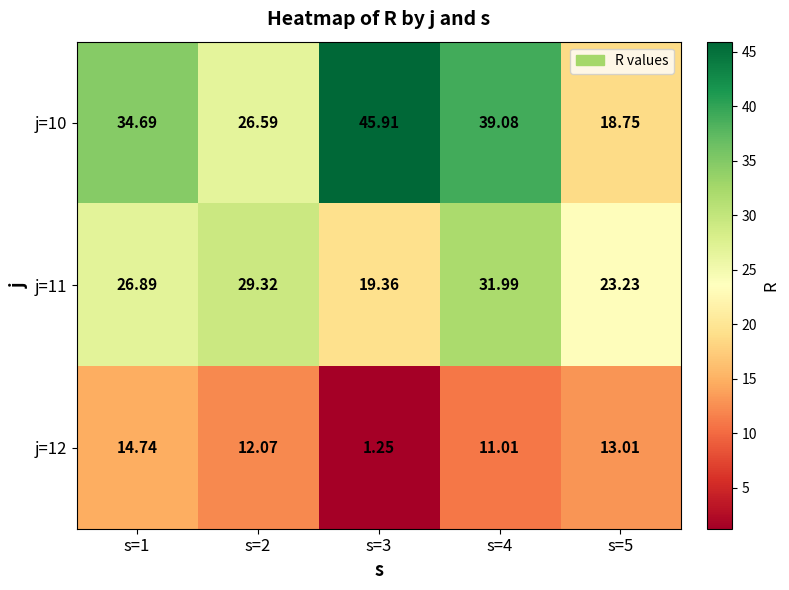

Is the value of j=12 at s=1 greater than the value of j=11 at s=5?

No